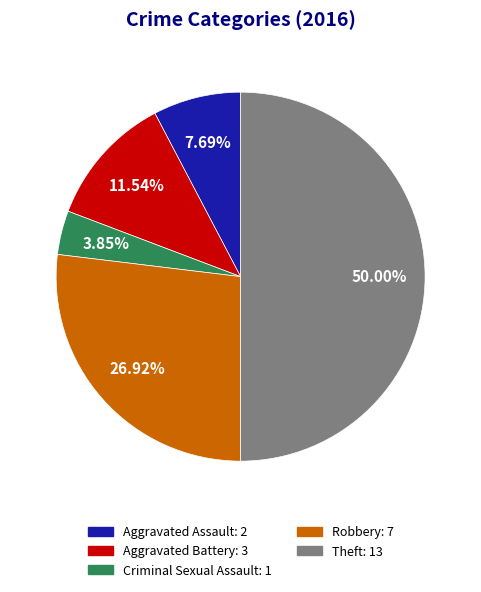

Which has a higher value, Aggravated Assault or Aggravated Battery?

Aggravated Battery